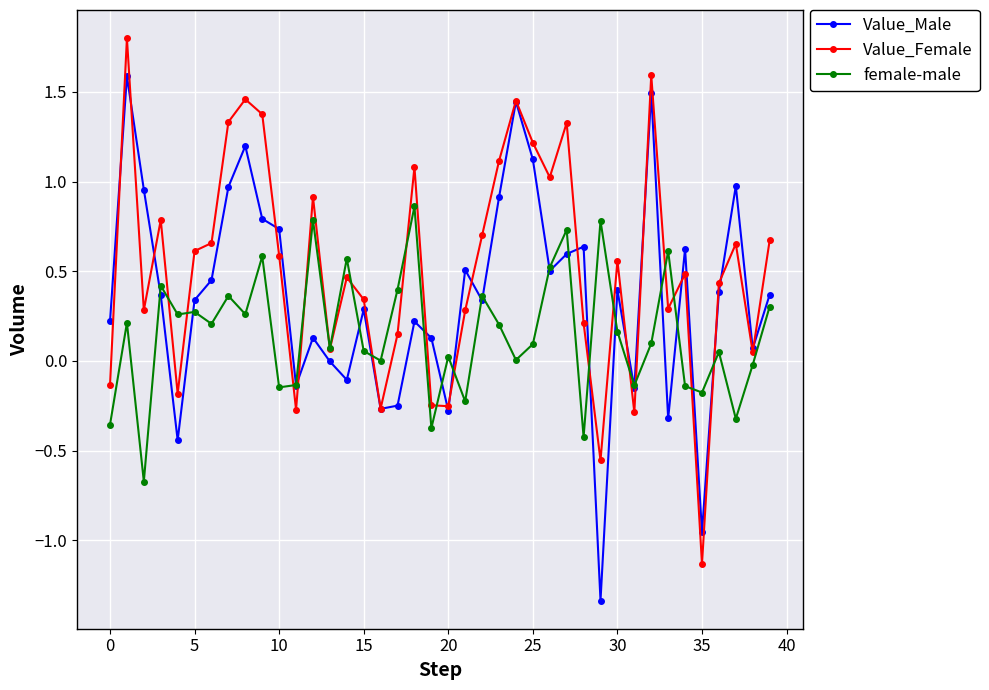

How many data points does each series have?

40